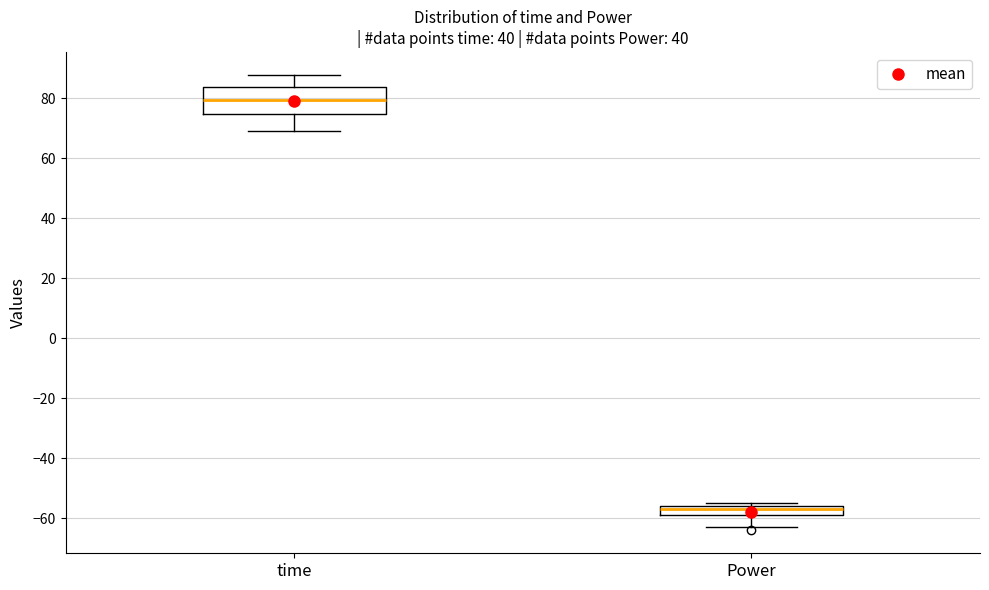

Comparing the boxes themselves (not the whiskers), which one is the tallest?

time